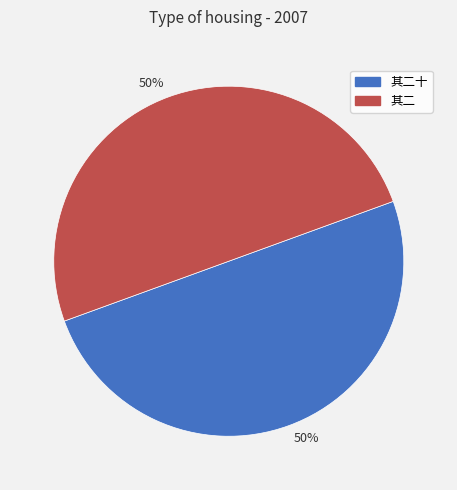

Count the number of slices in the pie.

2